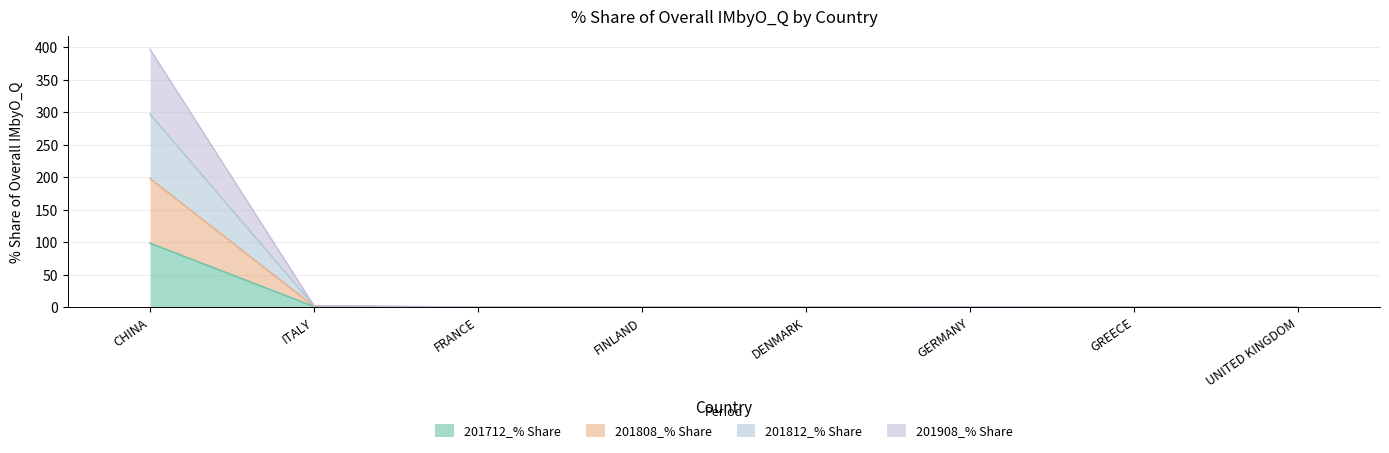

True or false: 201712_% Share and 201908_% Share cross at least once.

False